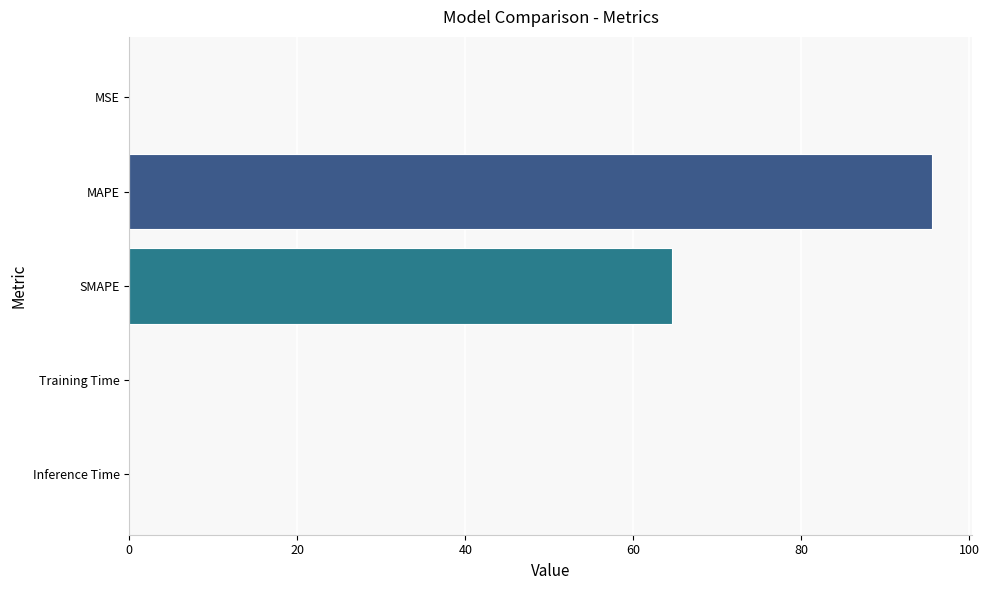

What is the sum of all values?

160.2